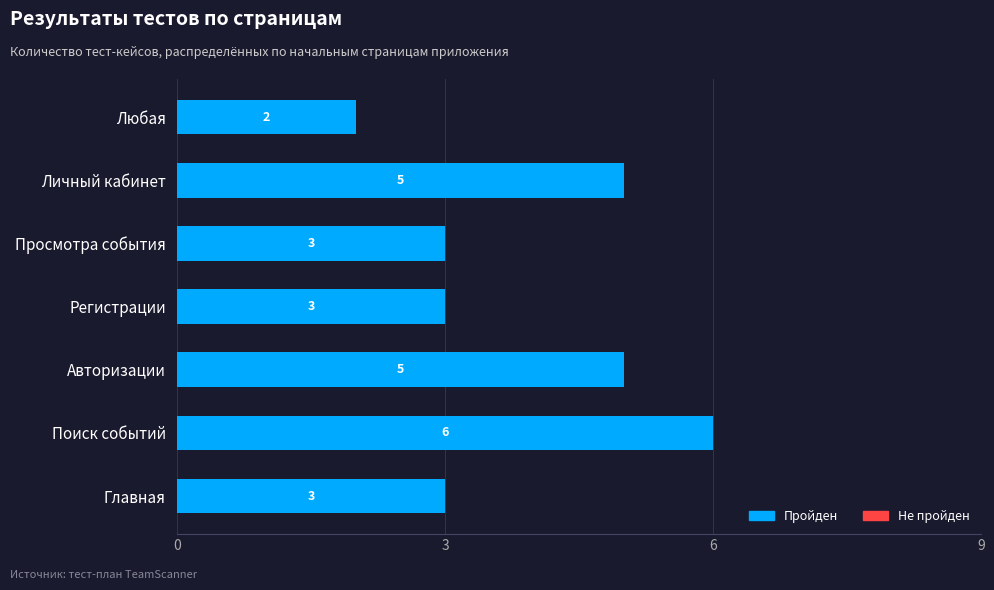

How many bars are there in total?

7